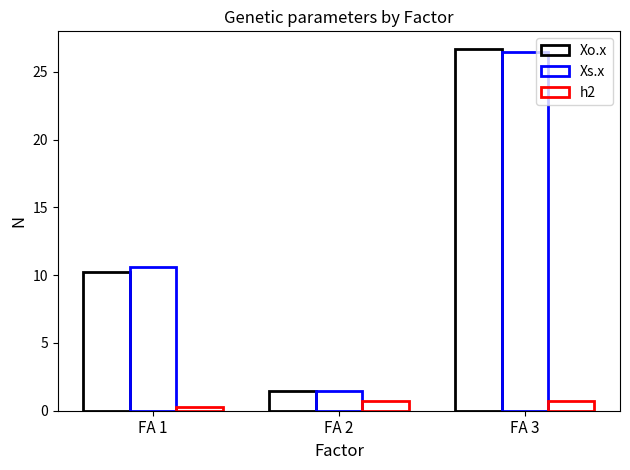

Reading left to right, extract all data points from this chart.

Xo.x: FA 1=10.3	FA 2=1.4	FA 3=26.7
Xs.x: FA 1=10.6	FA 2=1.4	FA 3=26.5
h2: FA 1=0.3	FA 2=0.8	FA 3=0.7